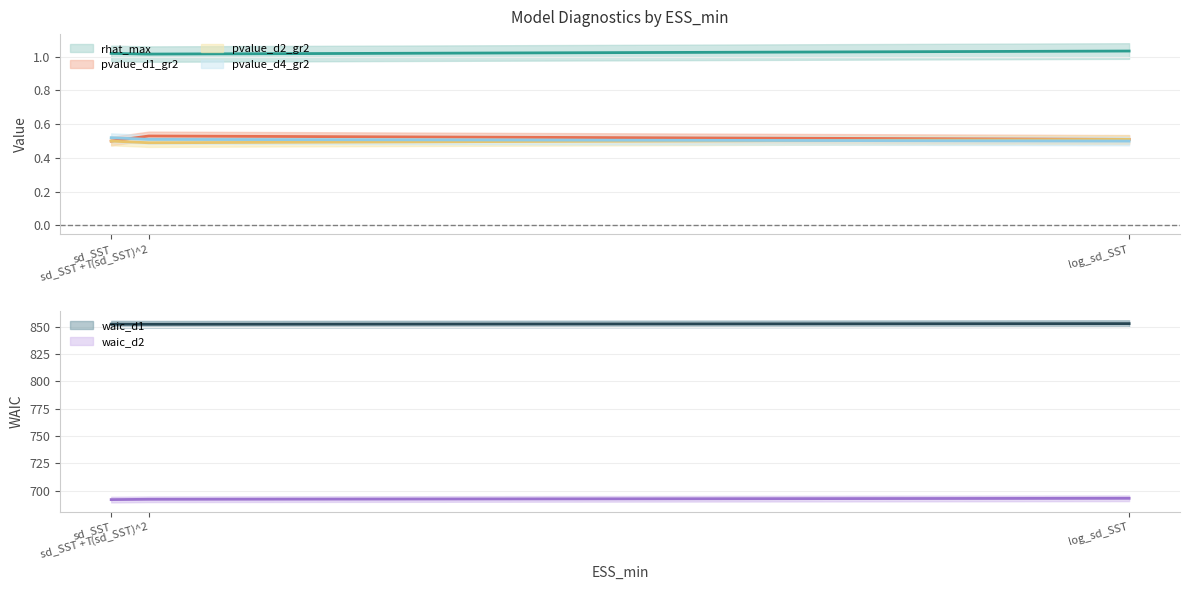

Which series has the largest total across all categories?

waic_d1